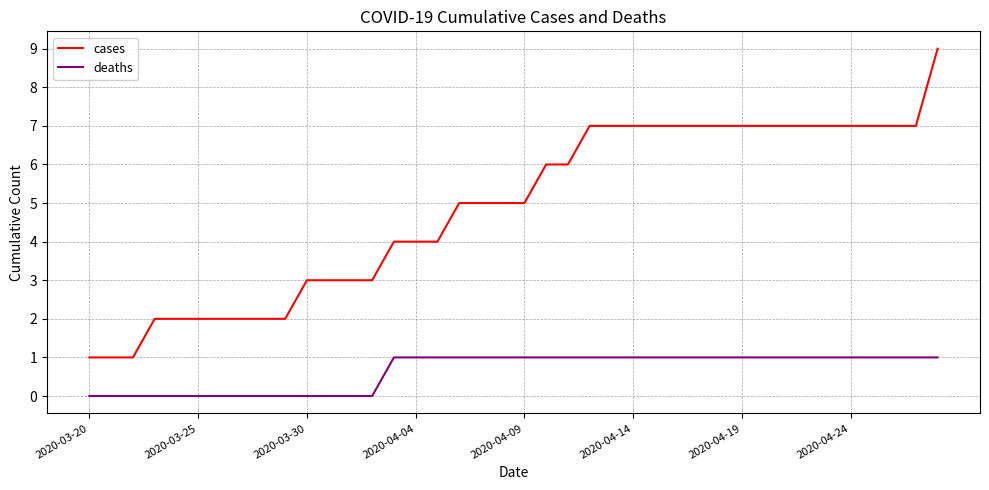

List the series in order of their overall mean, highest first.

cases, deaths